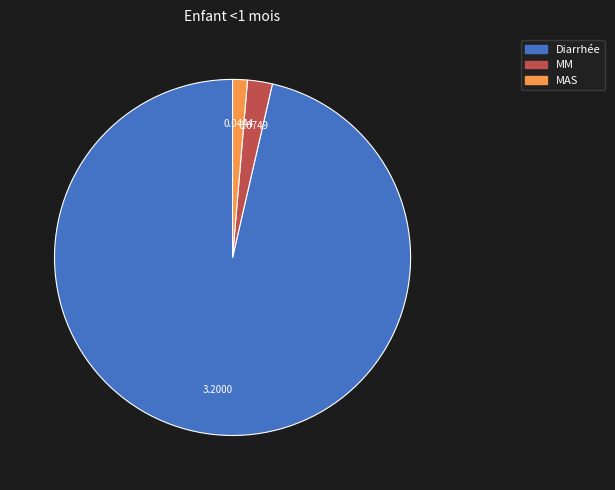

Is there a majority slice in this chart?

Yes